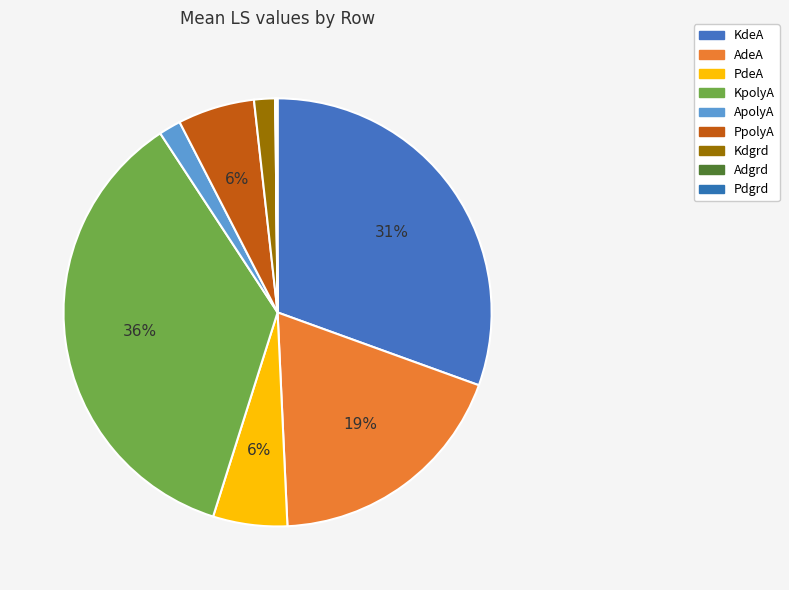

Combined, what portion of the pie is Kdgrd and Pdgrd?

1.7%